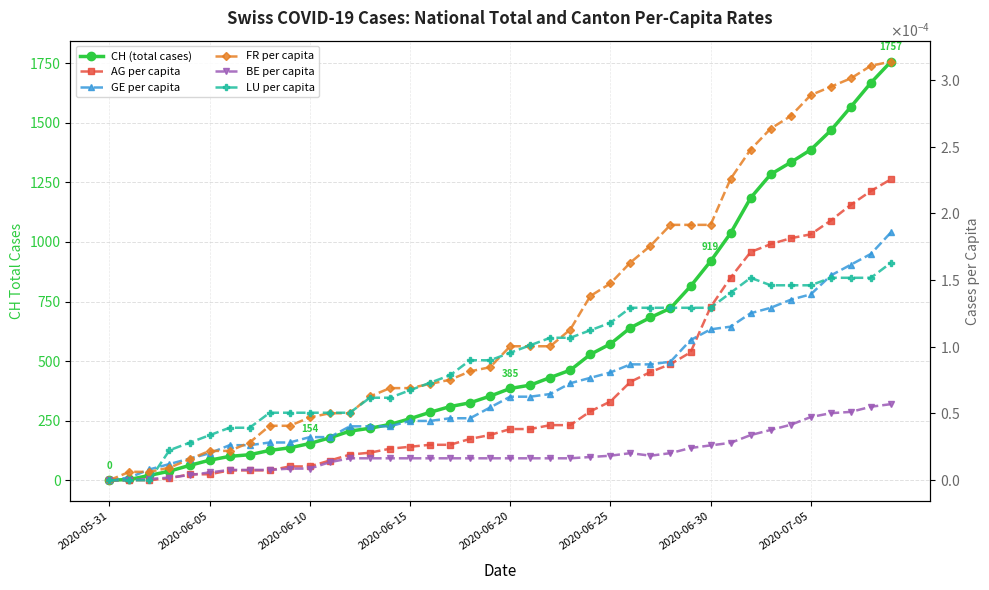

Which category has the highest value in the FR per capita series?

39